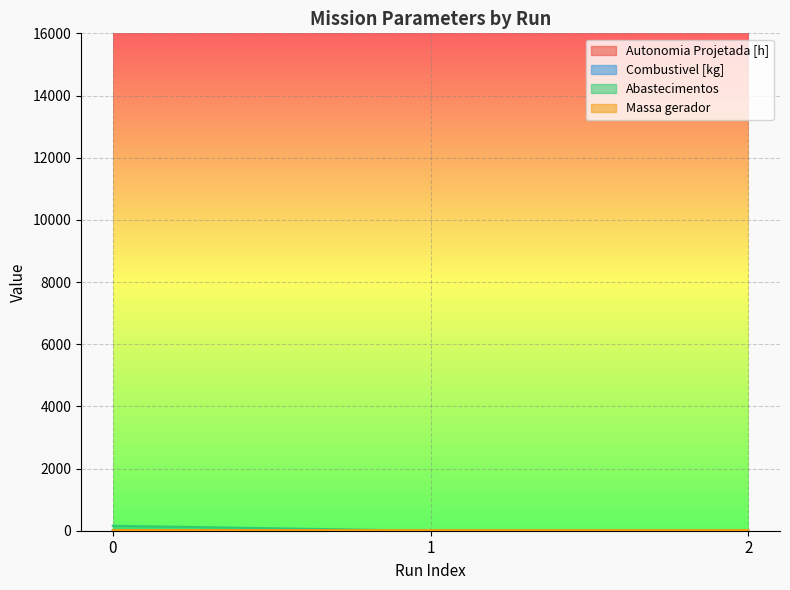

How many lines are shown in the chart?

4